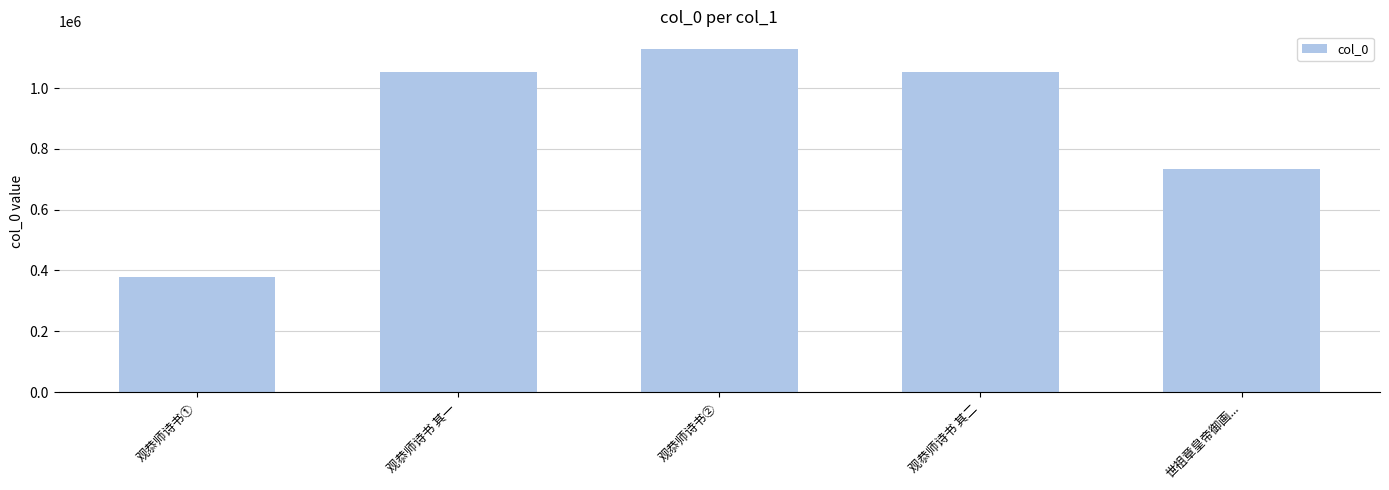

How many values are below 1053378?

2